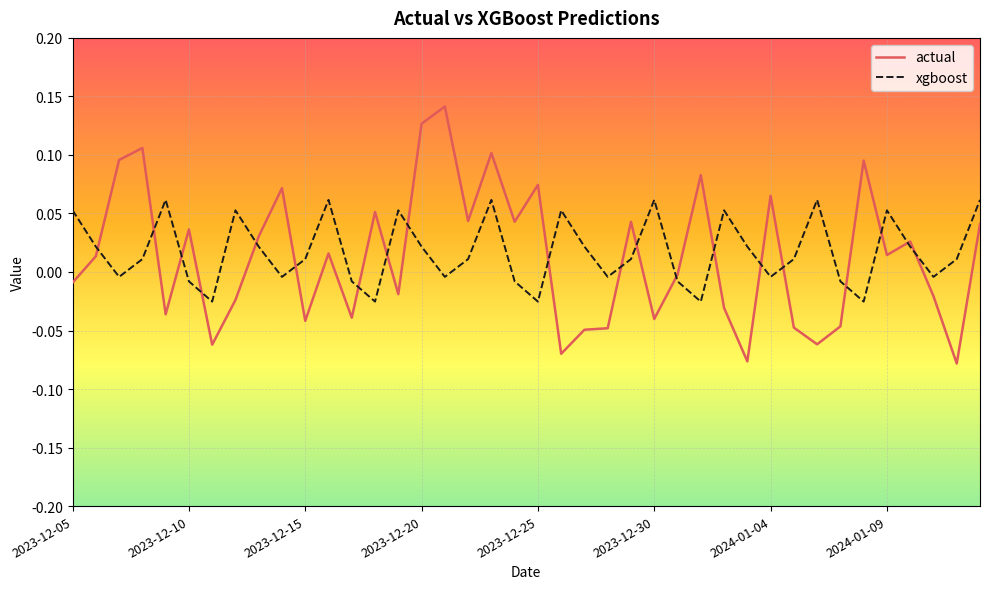

True or false: xgboost and actual intersect in this chart.

True